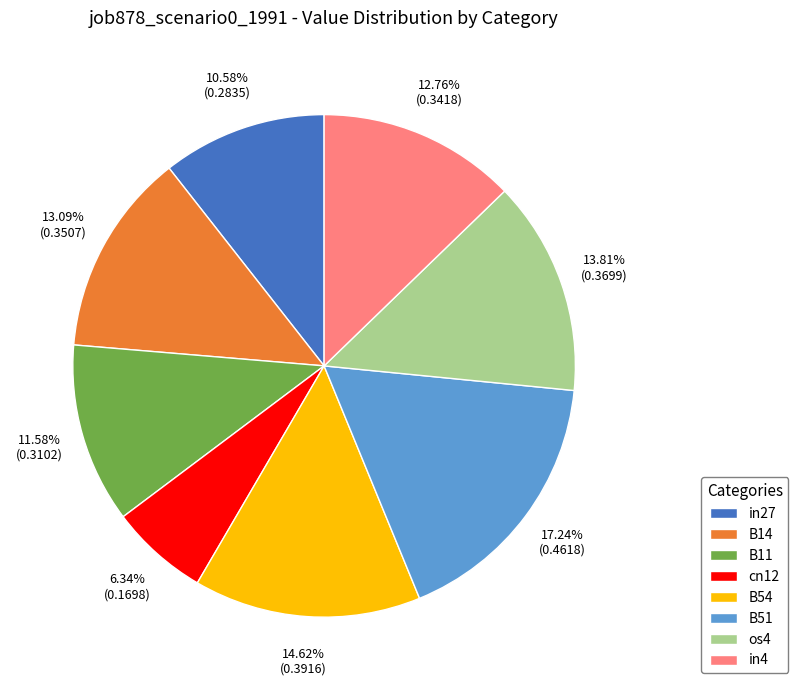

To the nearest percent, what is the combined percentage of cn12 and B11?

18%